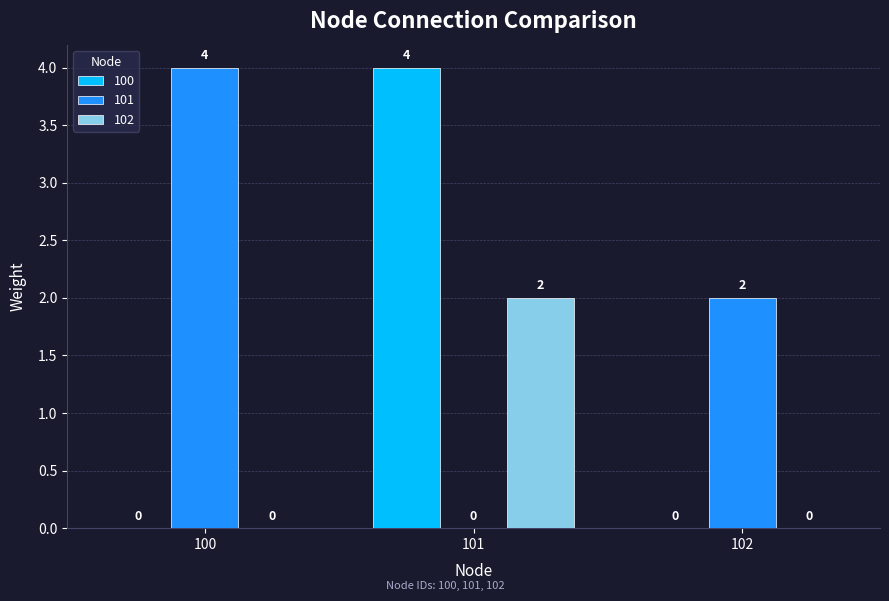

Which series has the largest total across all categories?

101